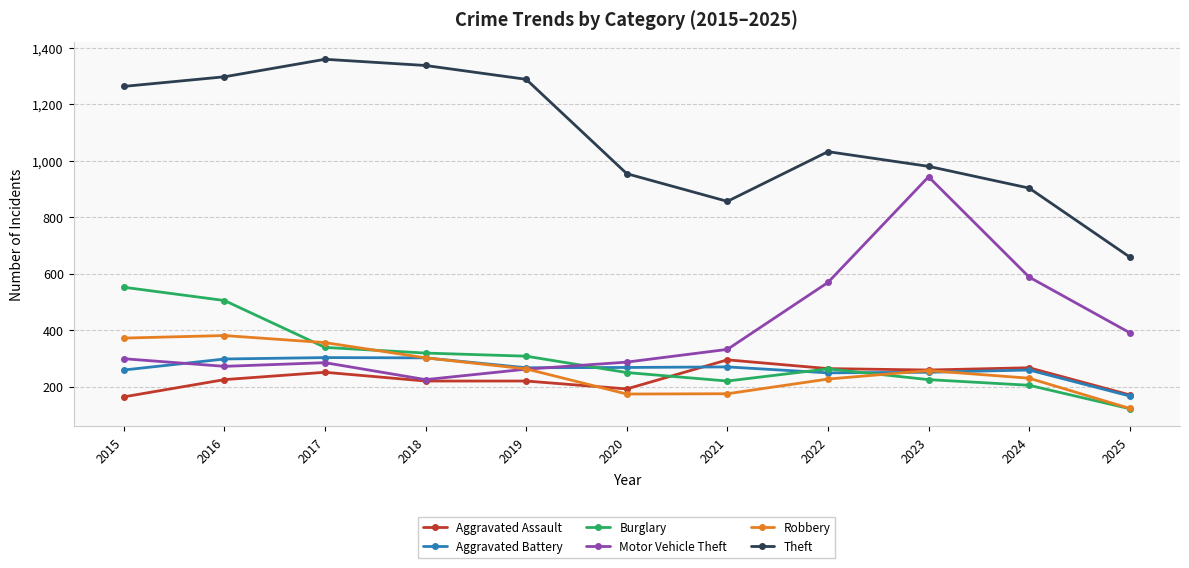

What is the difference between the second highest and minimum values in the Aggravated Battery series?

135